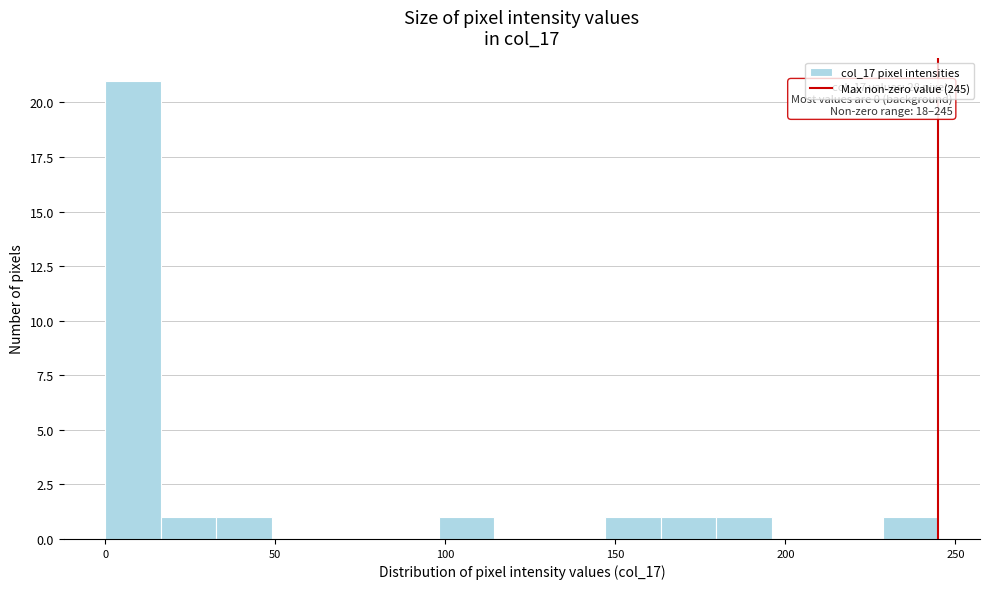

Read against the x-axis, roughly where is the centre of the tallest bar?

10